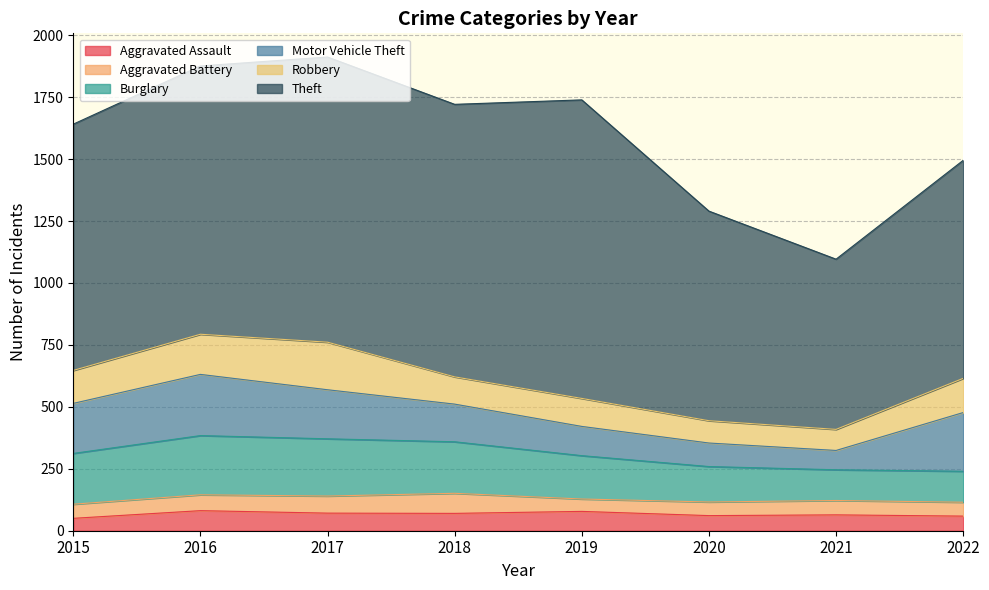

What is the difference between the maximum and minimum values in the Burglary series?

115